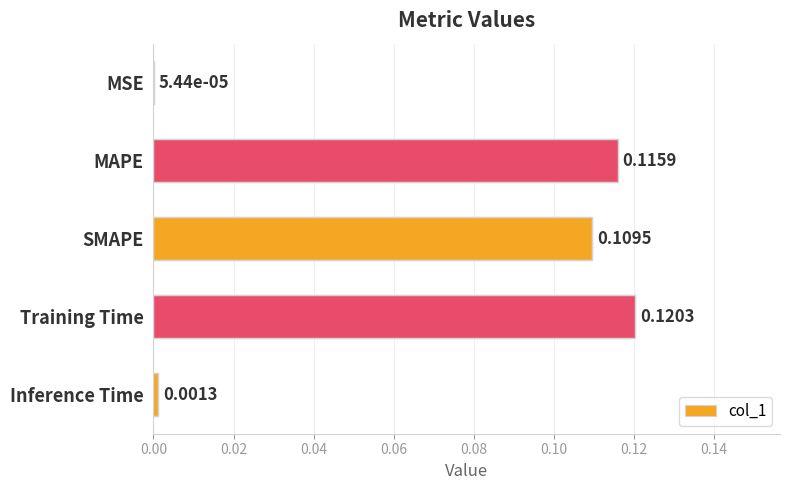

At which category does the chart reach its peak across all series?

Training Time